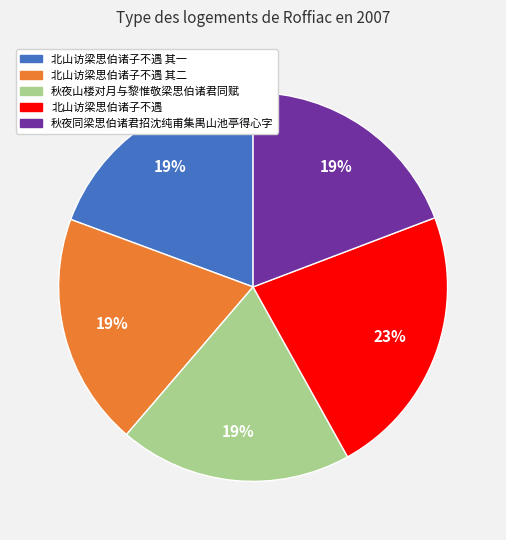

Count the number of slices in the pie.

5